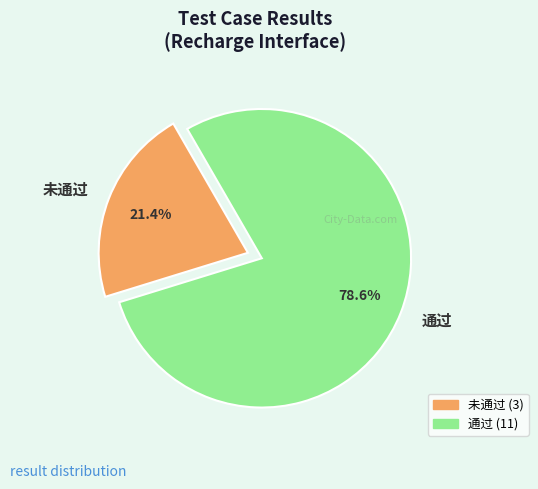

Count the number of slices in the pie.

2